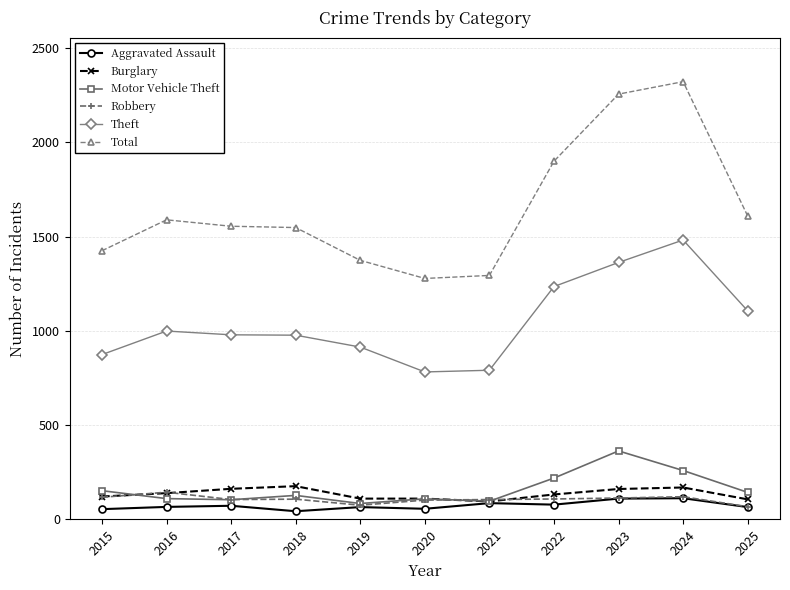

Is this an area chart (filled region under the line)?

No